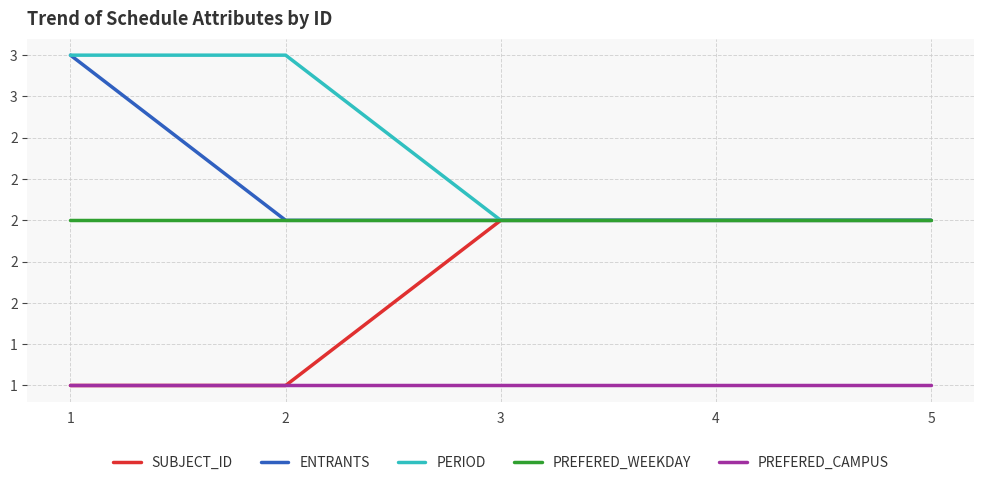

True or false: PREFERED_CAMPUS and ENTRANTS cross at least once.

False